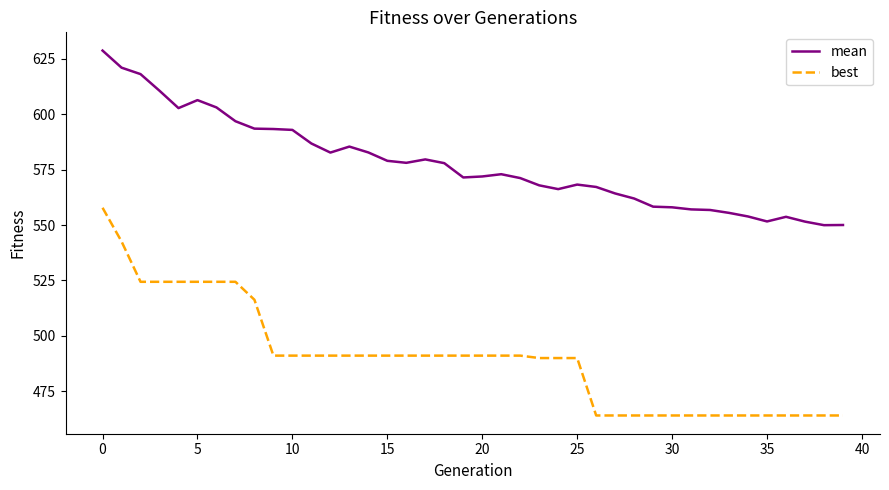

What is the minimum value for mean?

549.9